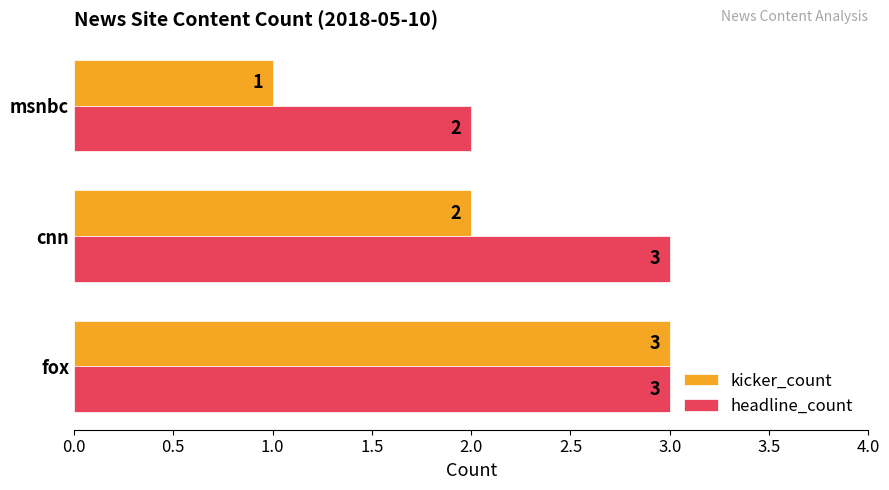

Where is kicker_count nearest to the value 2?

cnn